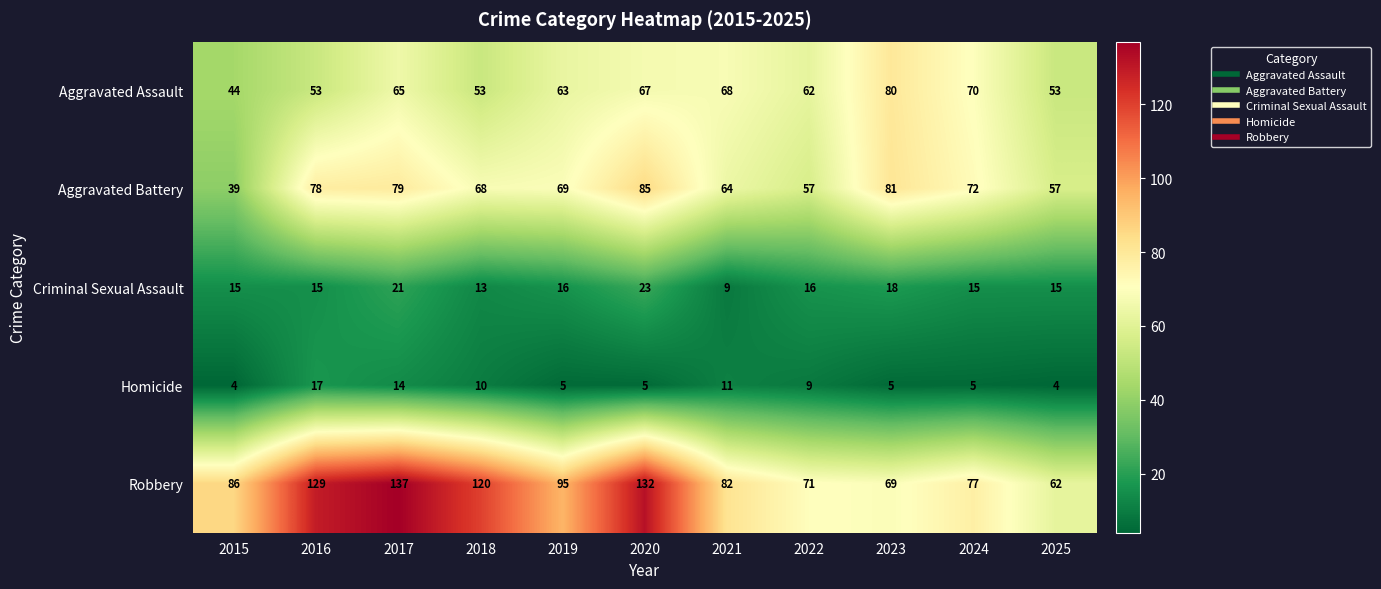

Which series has the largest total across all categories?

Robbery